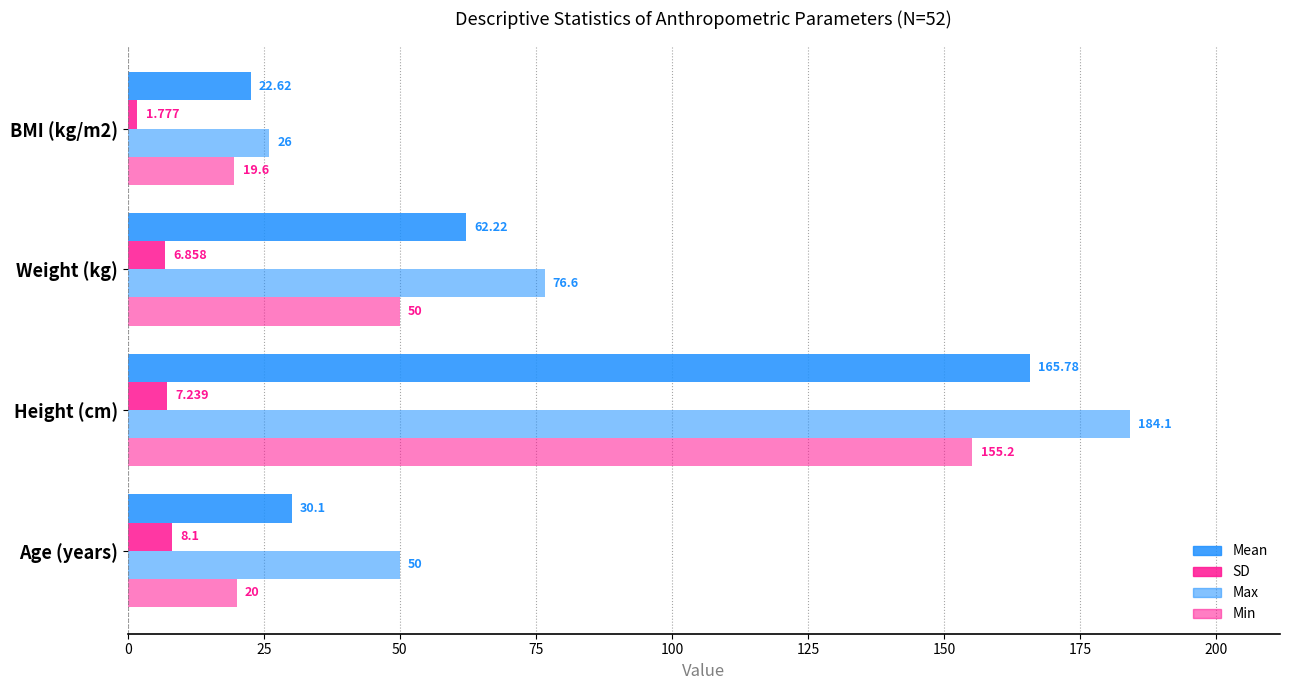

How many distinct data groups are displayed?

4